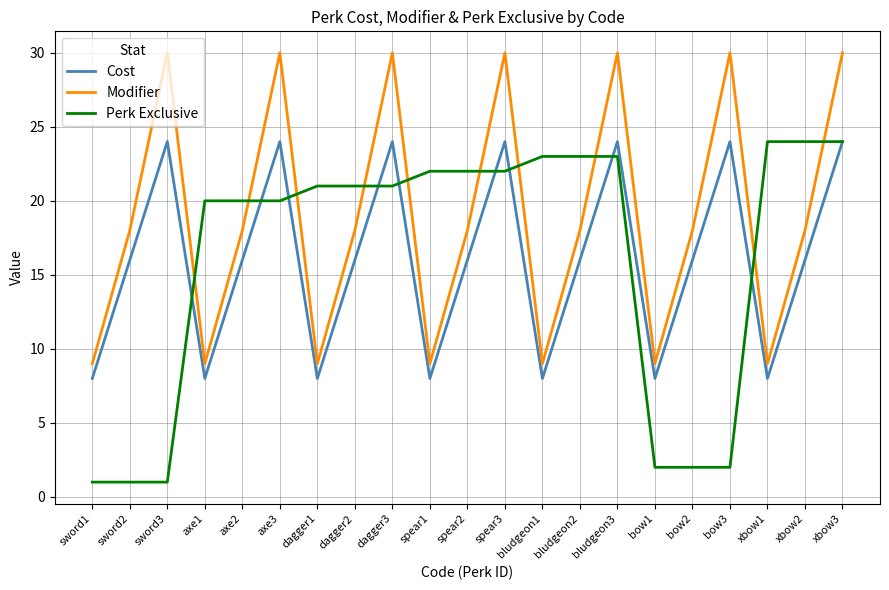

Does the chart display data point markers on the line(s)?

No